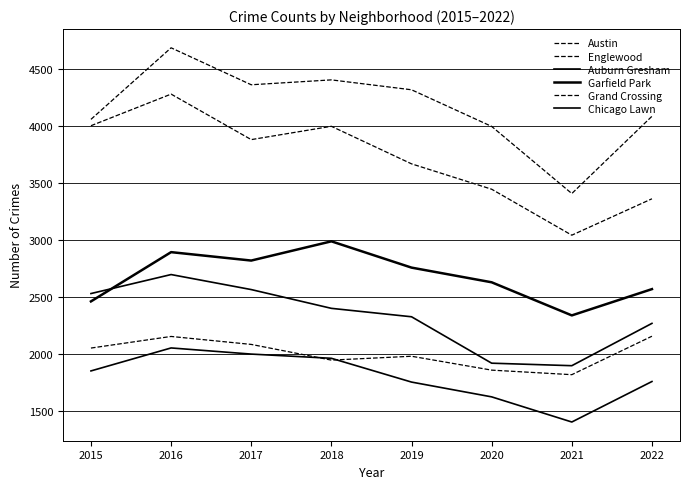

Reading right to left, list all the values displayed in this chart.

Austin: 4086	3407	3997	4319	4406	4363	4688	4059
Englewood: 3361	3041	3445	3668	3998	3881	4281	4003
Auburn Gresham: 2266	1894	1916	2324	2398	2563	2695	2528
Garfield Park: 2567	2336	2627	2756	2987	2818	2892	2459
Grand Crossing: 2153	1815	1855	1977	1943	2081	2151	2049
Chicago Lawn: 1755	1399	1620	1750	1959	1996	2050	1848